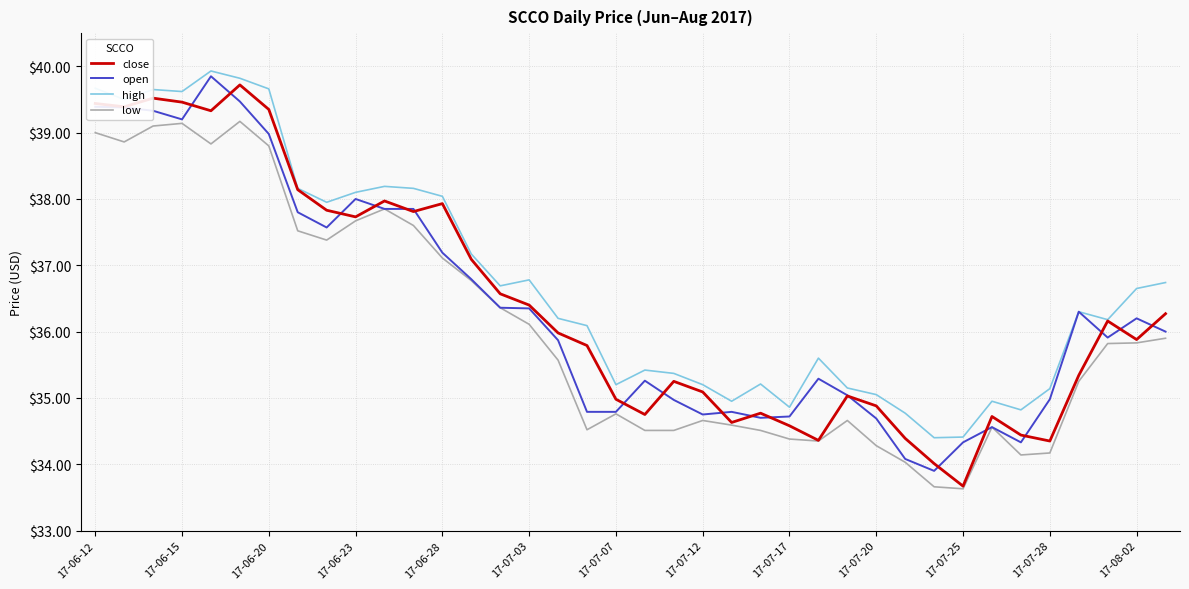

What is the average value of the high series?

36.7